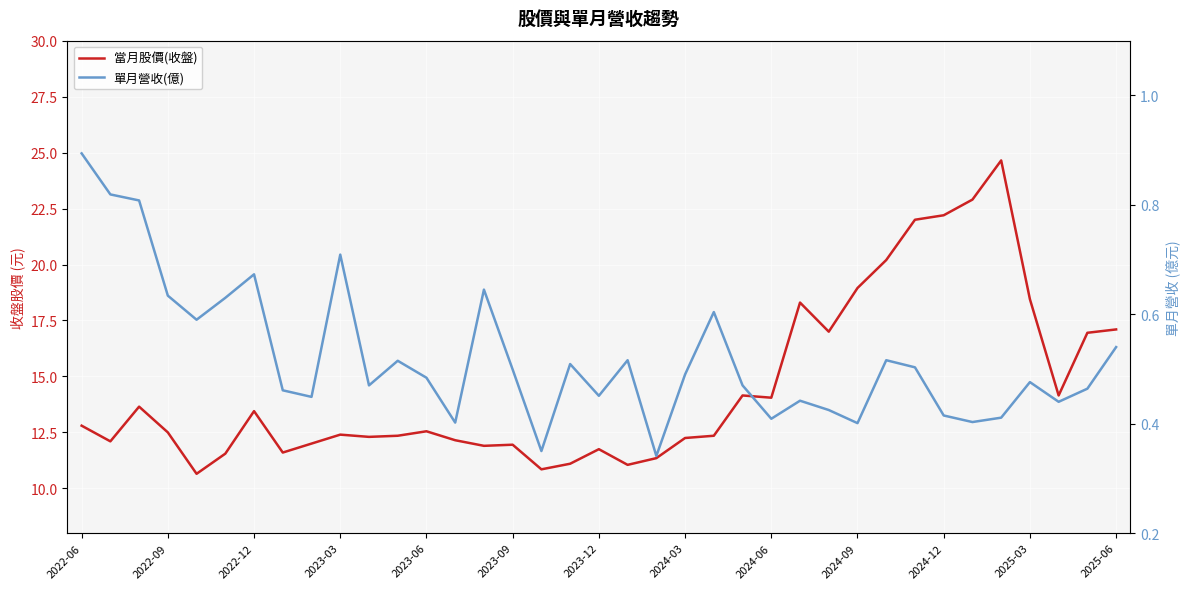

Is the value of 當月股價(收盤) at 2024-12 greater than the value of 單月營收(億) at 2023-12?

Yes